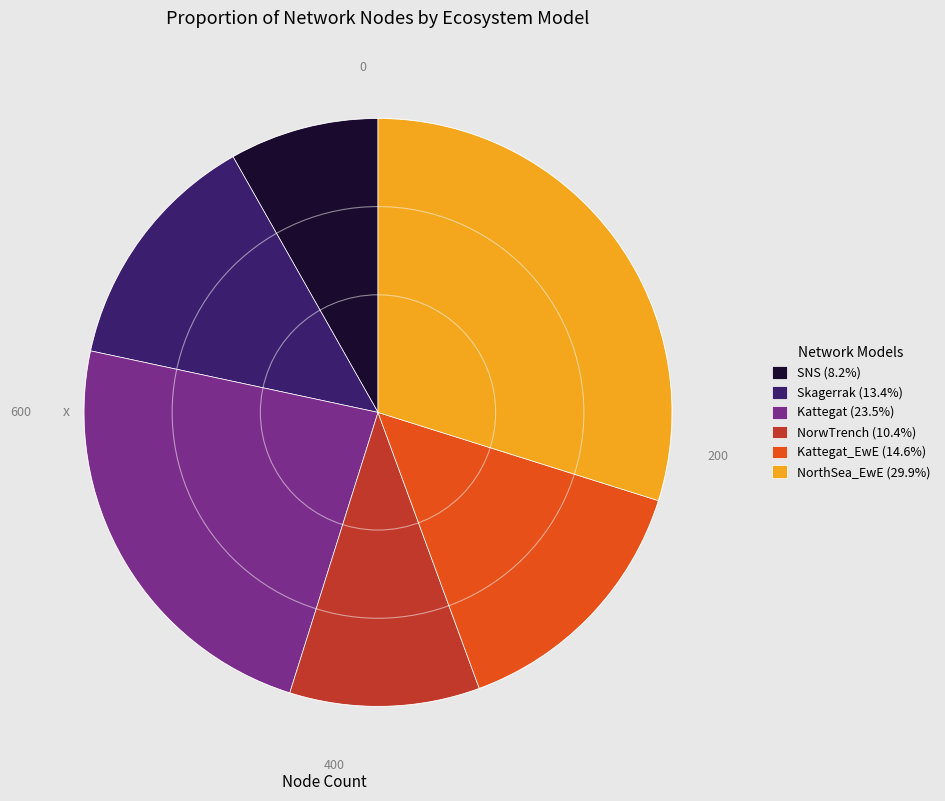

Does SNS (8.2%) account for over 50% of the chart?

No